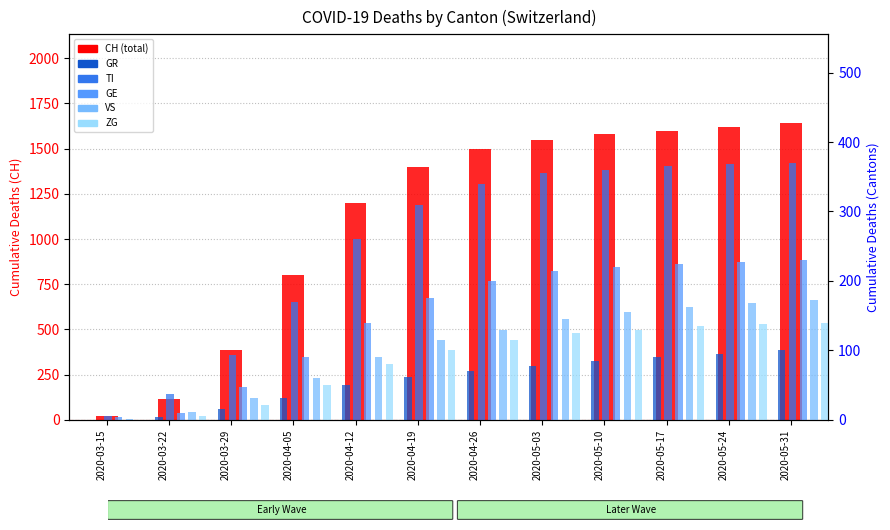

What is the label of the 11th bar from the left?

2020-05-24